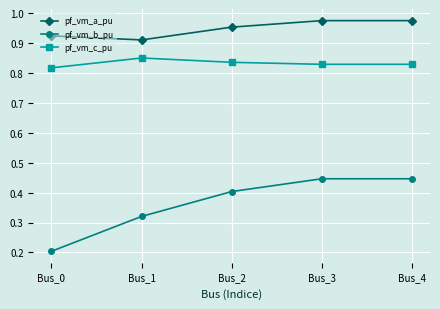

Which series has the largest total across all categories?

pf_vm_a_pu